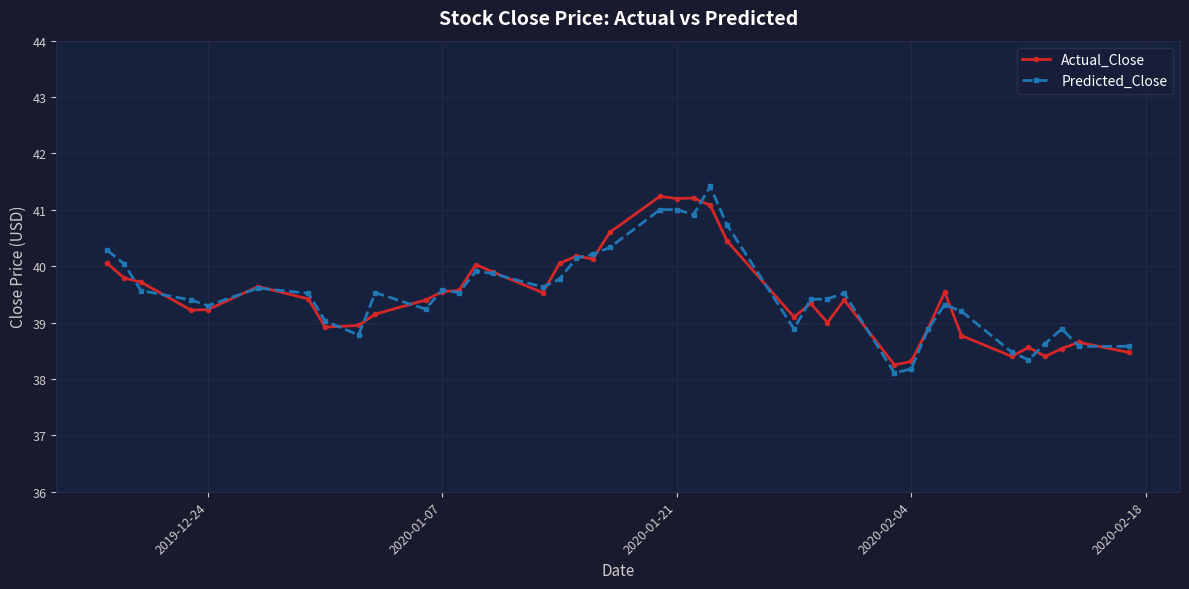

What is the smallest value displayed?

38.1